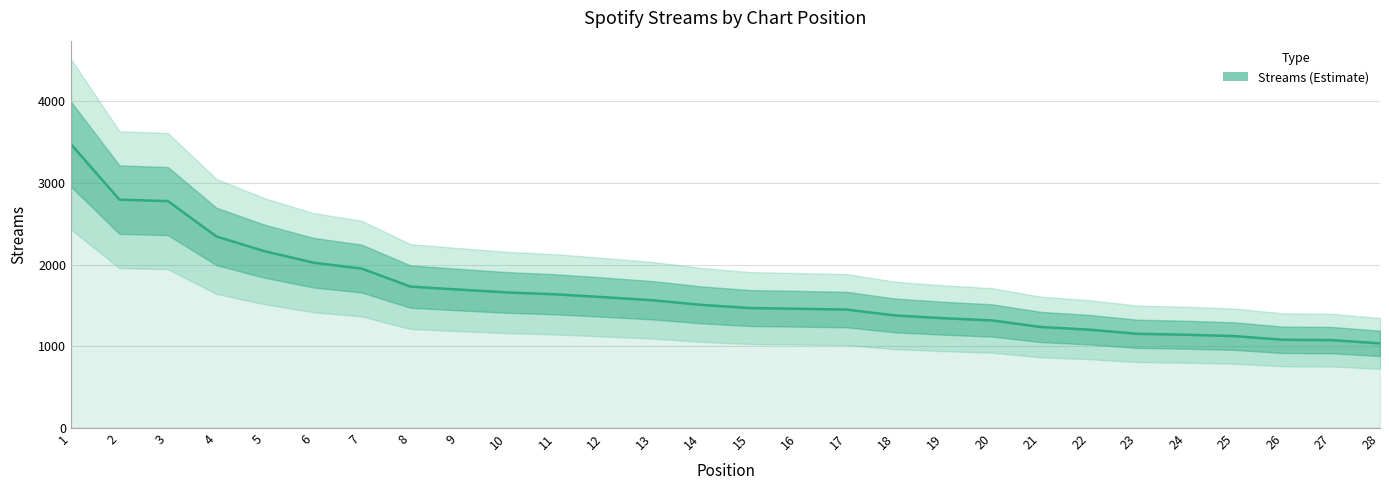

What is the maximum value shown in the chart?

3476